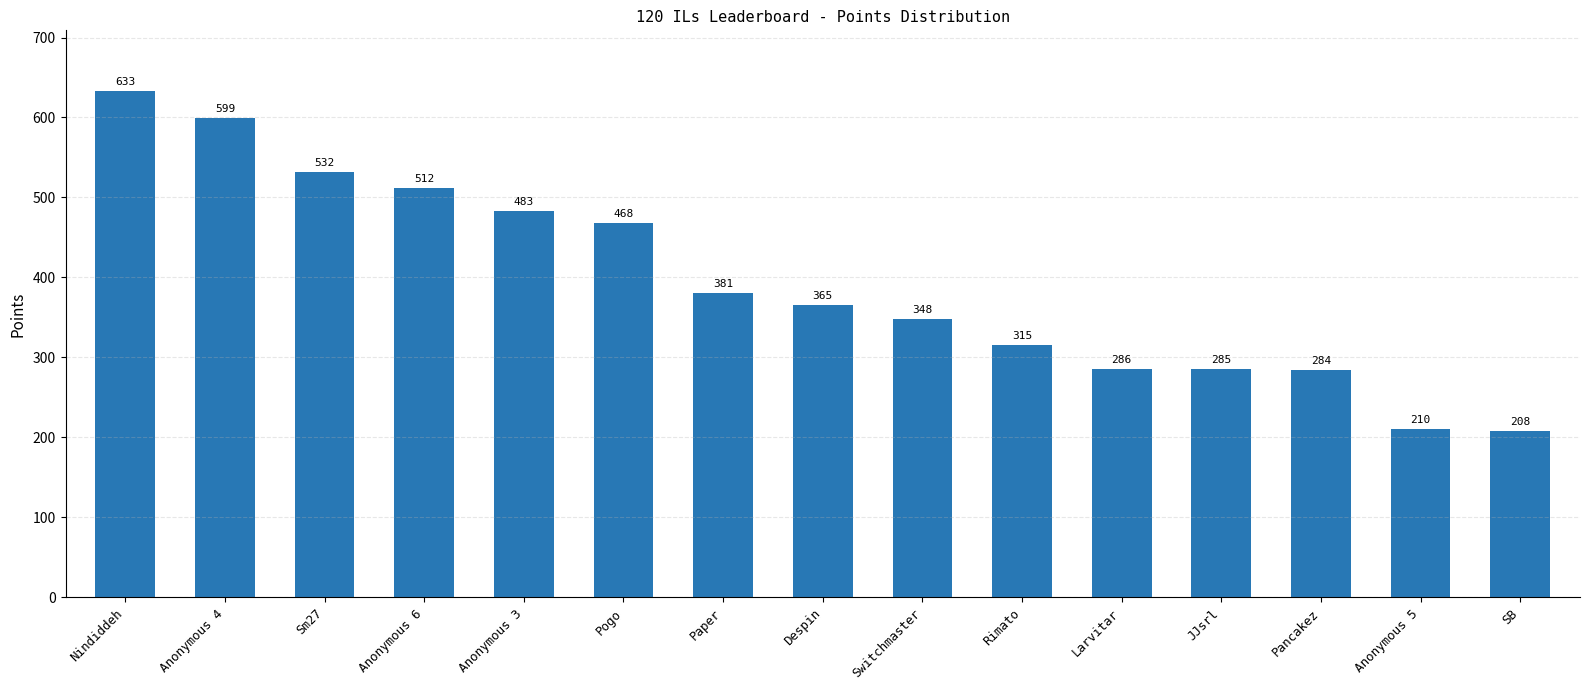

The value at SB is 117. True or false?

False